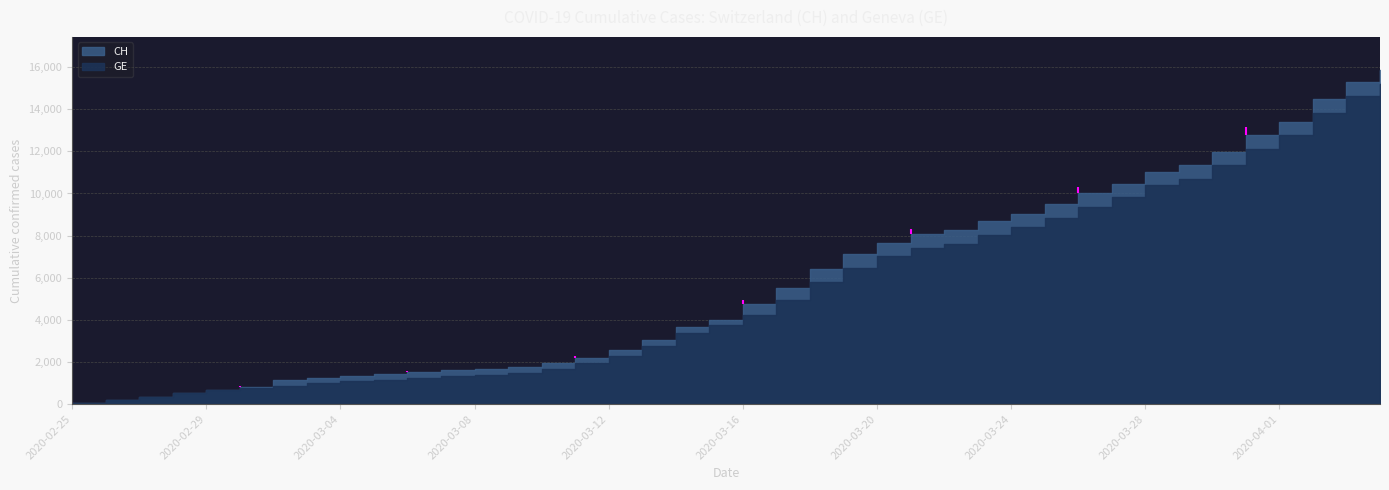

The GE series shows 7623 at 2020-03-22. True or false?

True